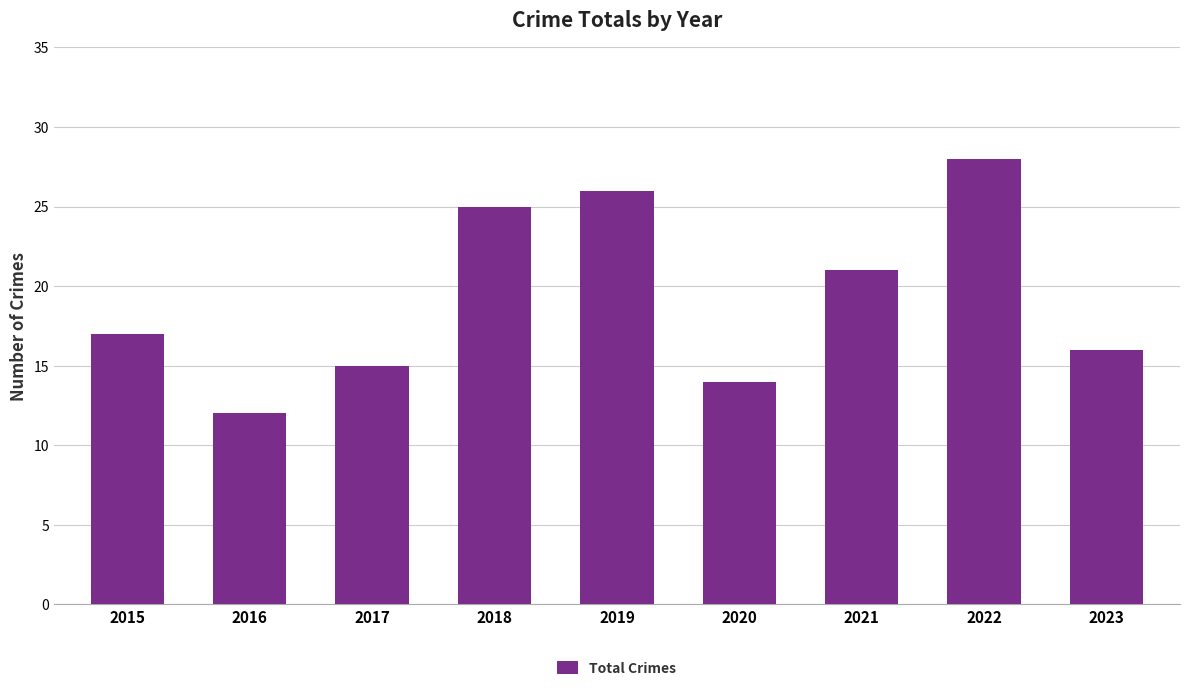

What is the average value?

19